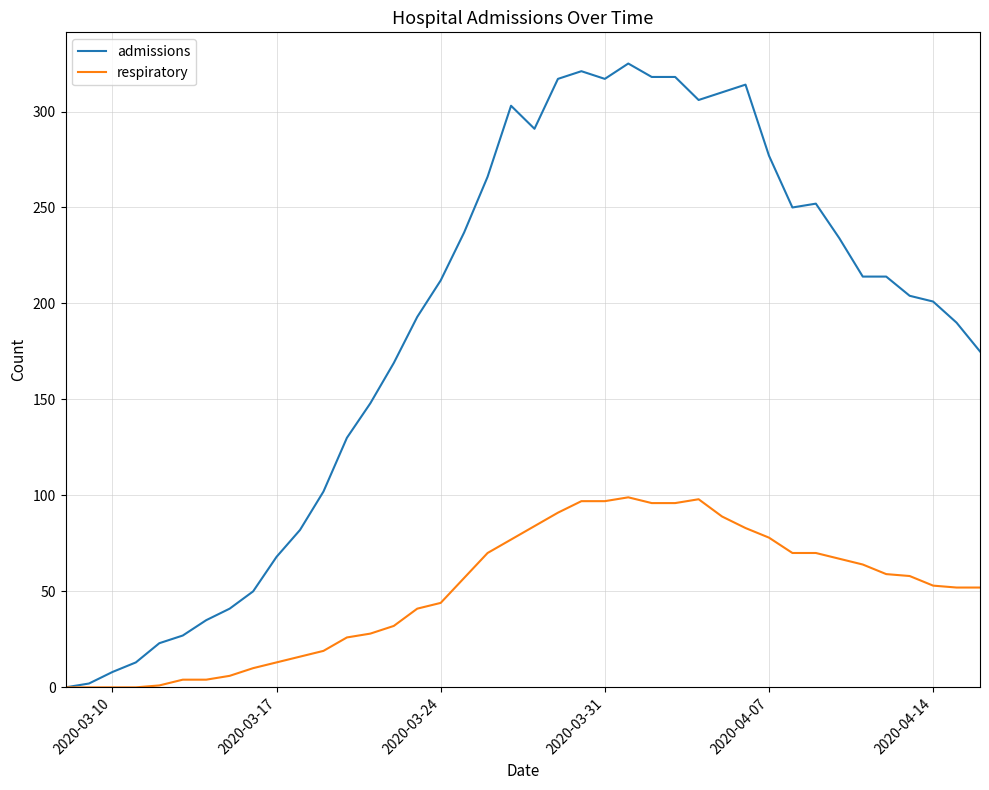

Rank the series by their average value, from highest to lowest.

admissions, respiratory